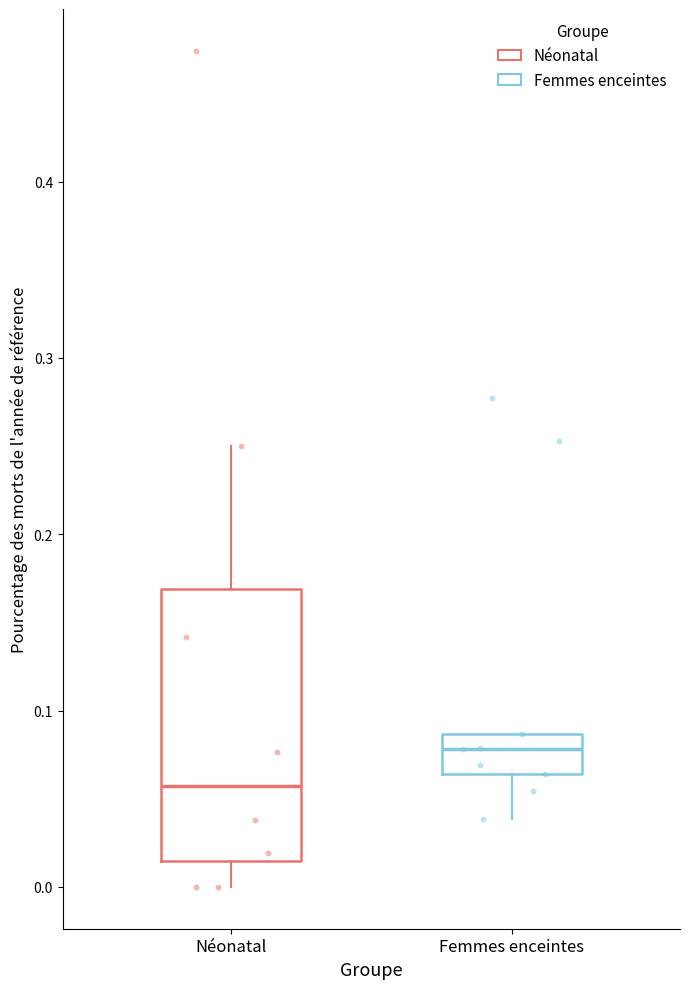

Reading left to right, transcribe this box plot: for each box, give where its median line is, the range the box spans, and where its two whiskers end, as read against the y-axis. The values are not printed on the chart, so give them approximately, as read against the axis.

Néonatal: median 0.06, box 0.01 to 0.17, whiskers 0.00 to 0.25
Femmes enceintes: median 0.08, box 0.06 to 0.09, whiskers 0.04 to 0.09